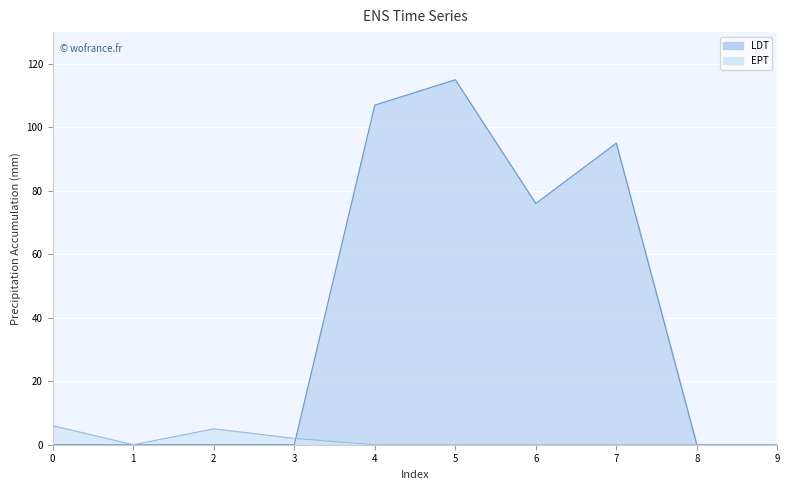

How many values in the EPT series exceed 0?

3